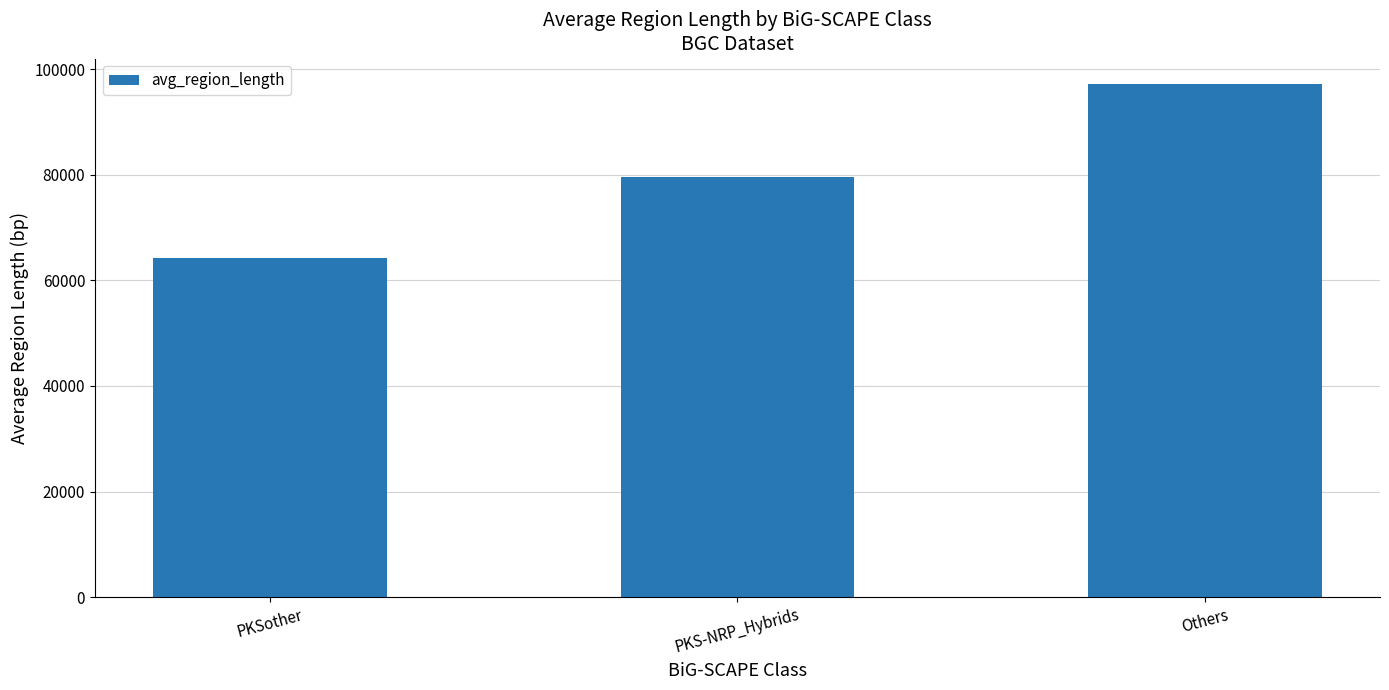

Rank the categories by value from lowest to highest.

PKSother, PKS-NRP_Hybrids, Others